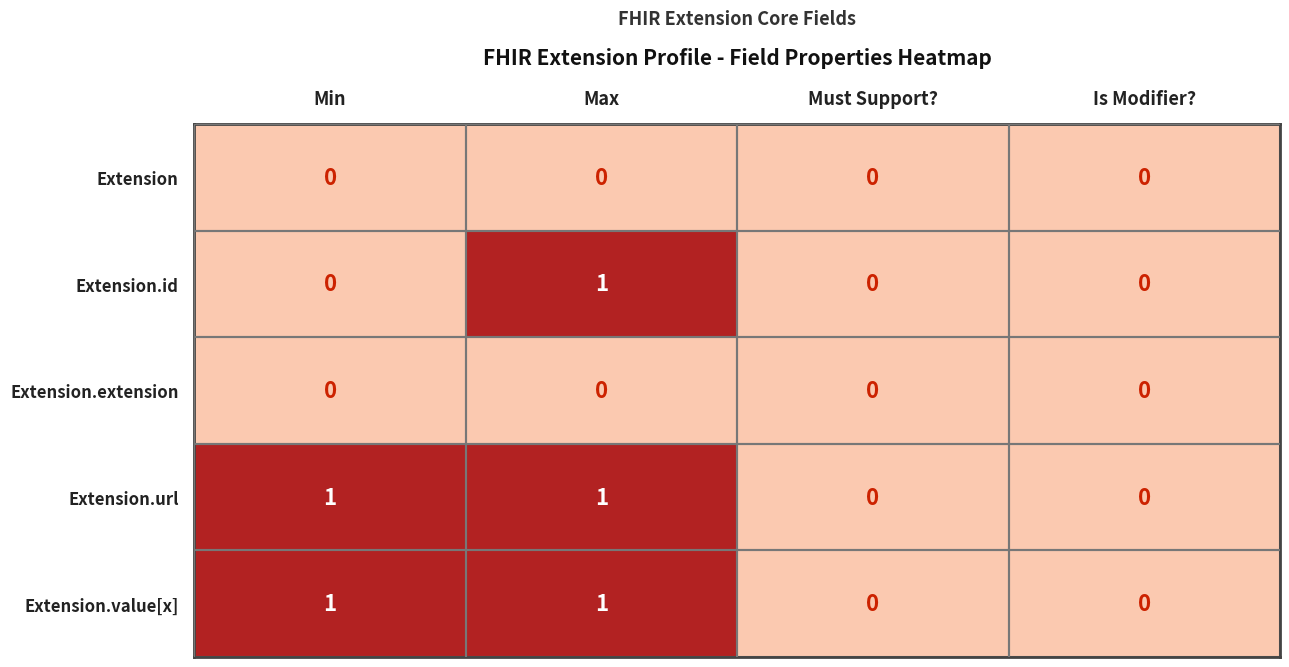

Reading left to right, extract all data points from this chart.

Extension: Min=0	Max=0	Must Support?=0	Is Modifier?=0
Extension.id: Min=0	Max=1	Must Support?=0	Is Modifier?=0
Extension.extension: Min=0	Max=0	Must Support?=0	Is Modifier?=0
Extension.url: Min=1	Max=1	Must Support?=0	Is Modifier?=0
Extension.value[x]: Min=1	Max=1	Must Support?=0	Is Modifier?=0